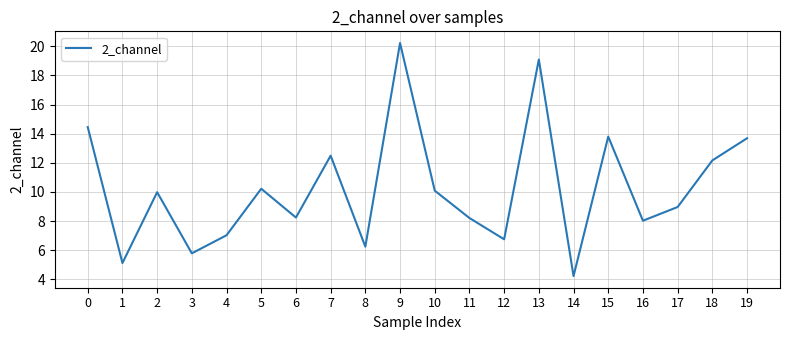

Which category has the lowest value across all series?

14